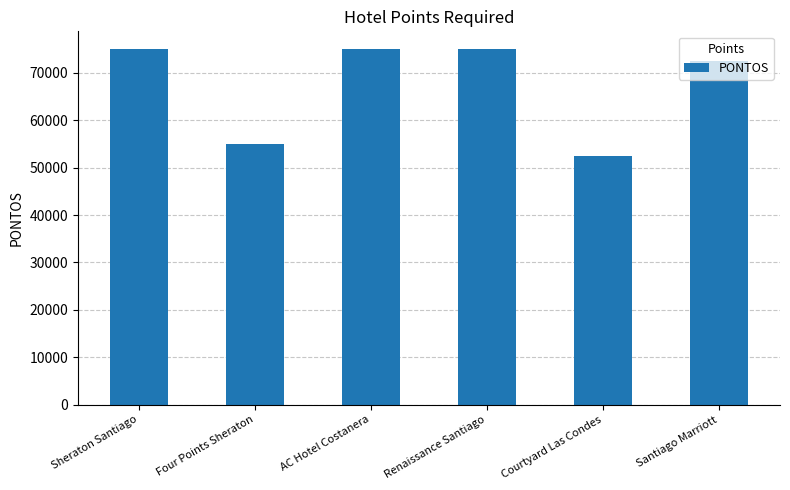

Which label corresponds to the smallest value in the chart?

Courtyard Las Condes